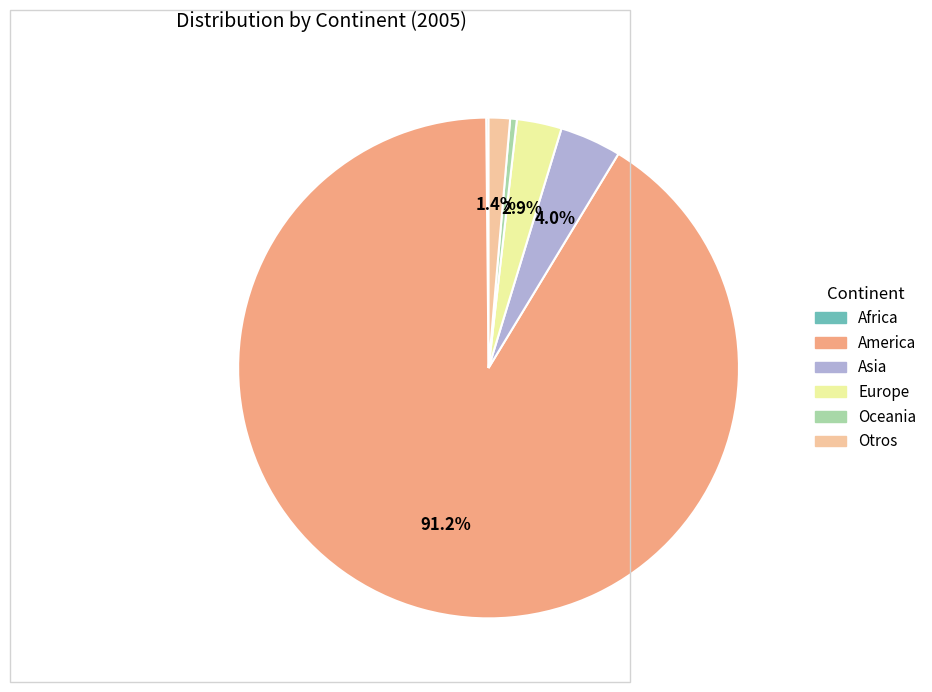

Combined, what portion of the pie is Europe and Otros?

4.3%